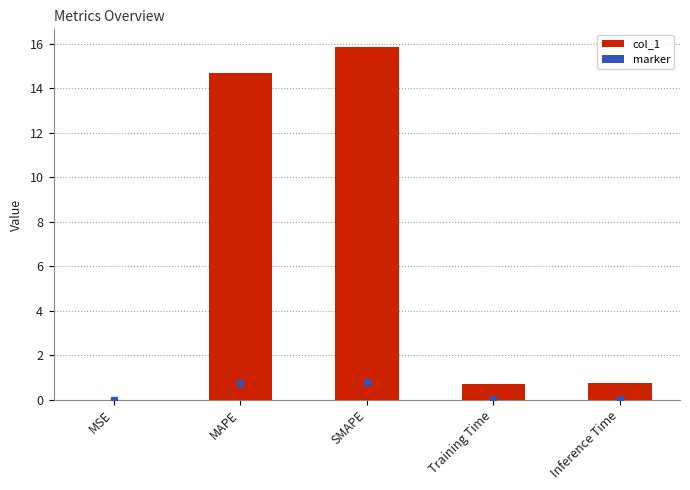

Between Training Time and MSE, which is larger?

Training Time